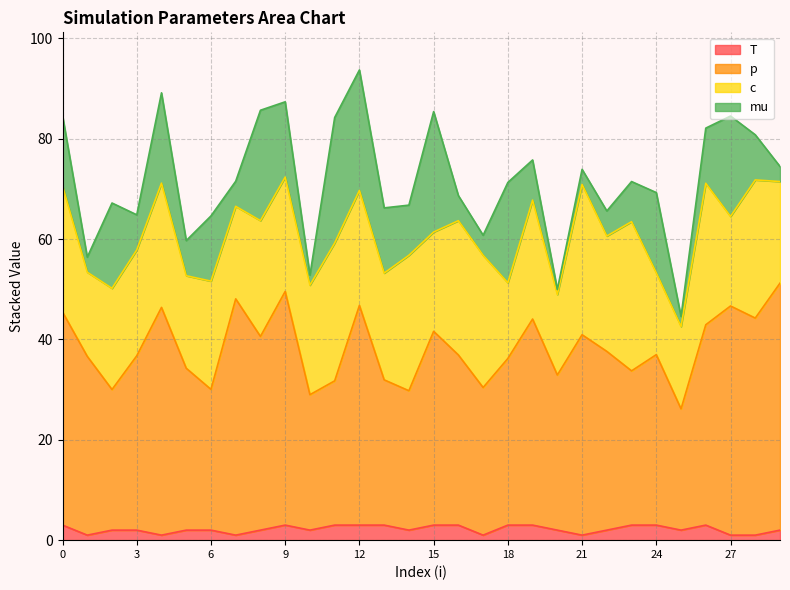

True or false: T and p intersect in this chart.

False